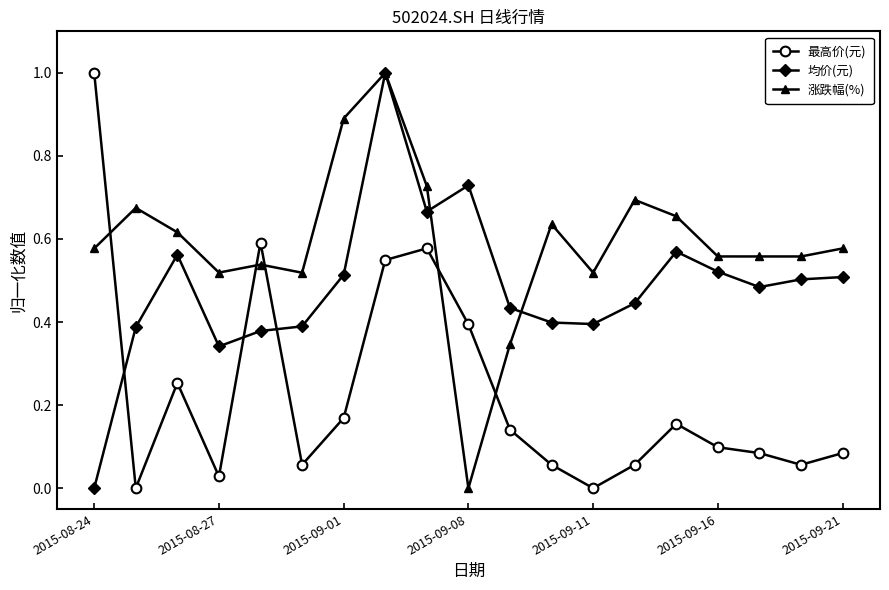

List the series in order of their overall mean, highest first.

涨跌幅(%), 均价(元), 最高价(元)